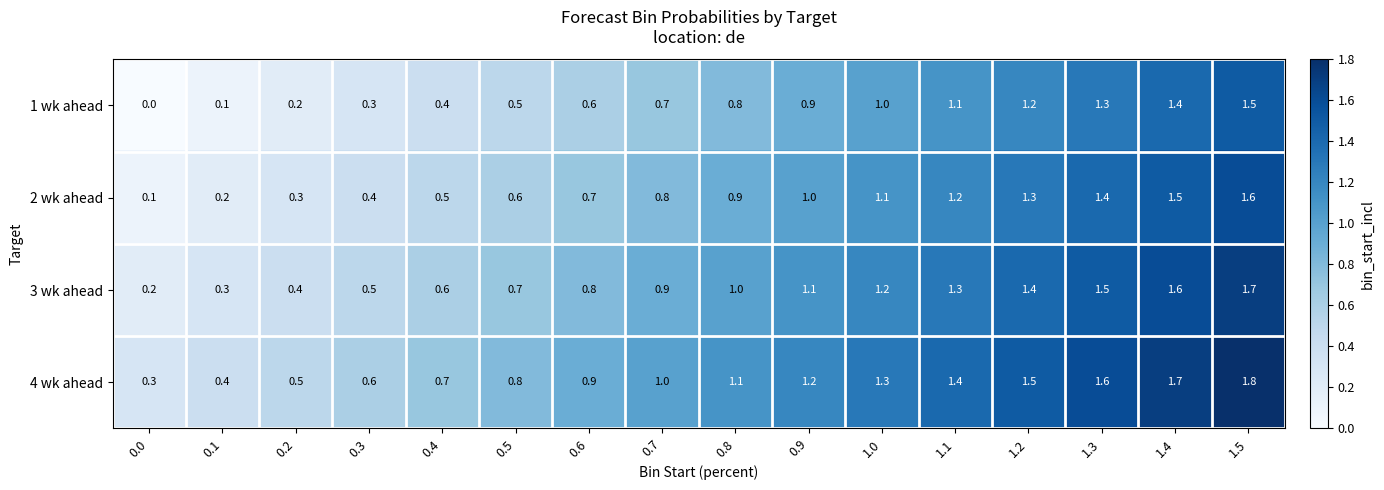

List the series in order of their peak value, lowest first.

1 wk ahead, 2 wk ahead, 3 wk ahead, 4 wk ahead